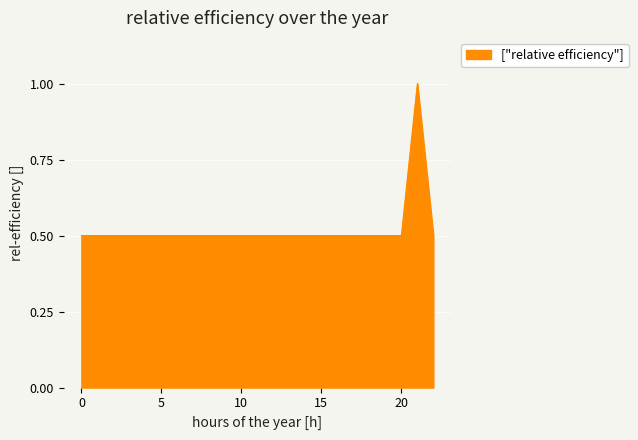

What is the greatest value displayed?

1.0